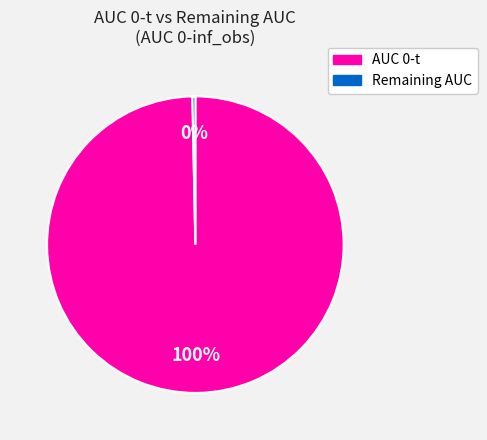

How many segments does this pie chart have?

2